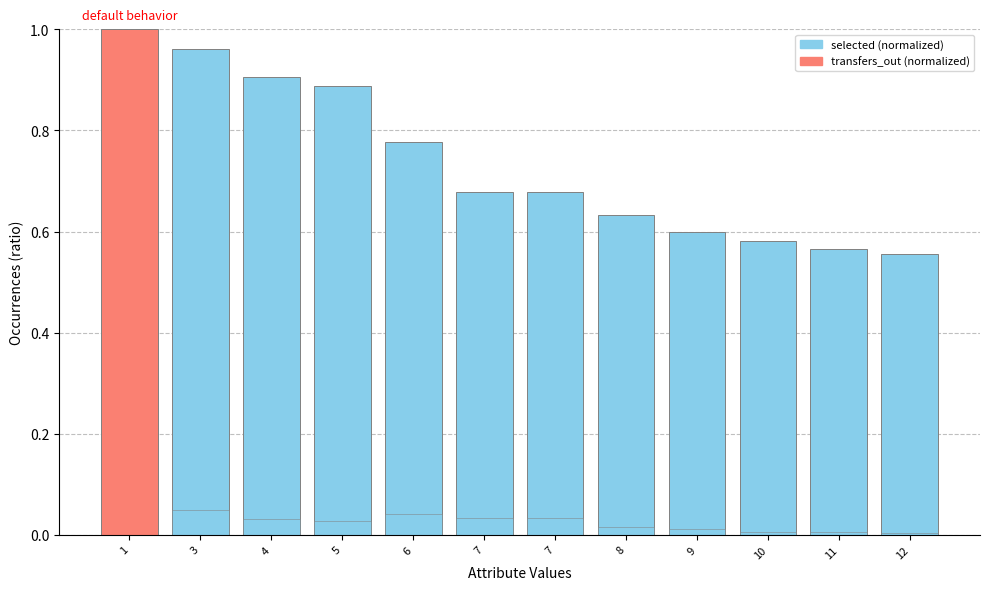

What is the maximum value for selected (normalized)?

1.0